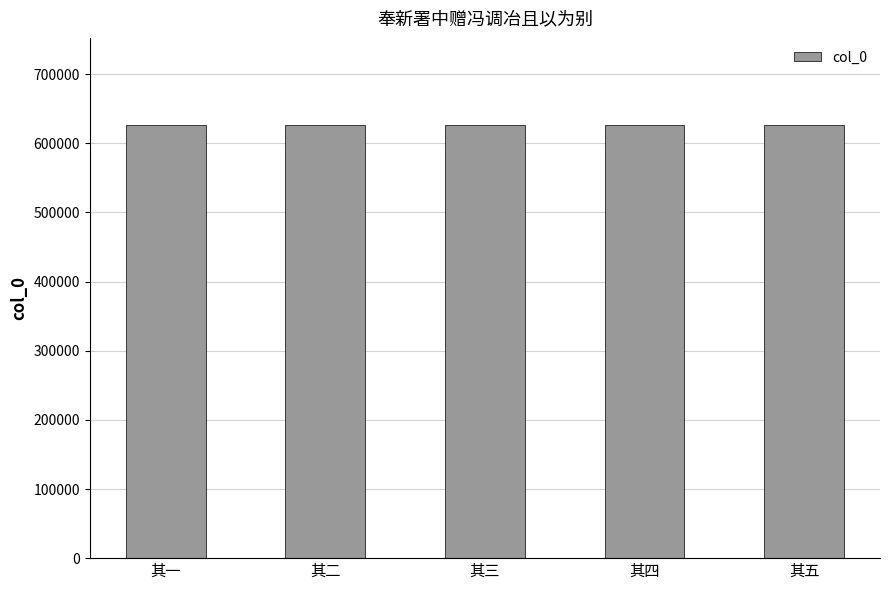

Are the bars horizontal?

No